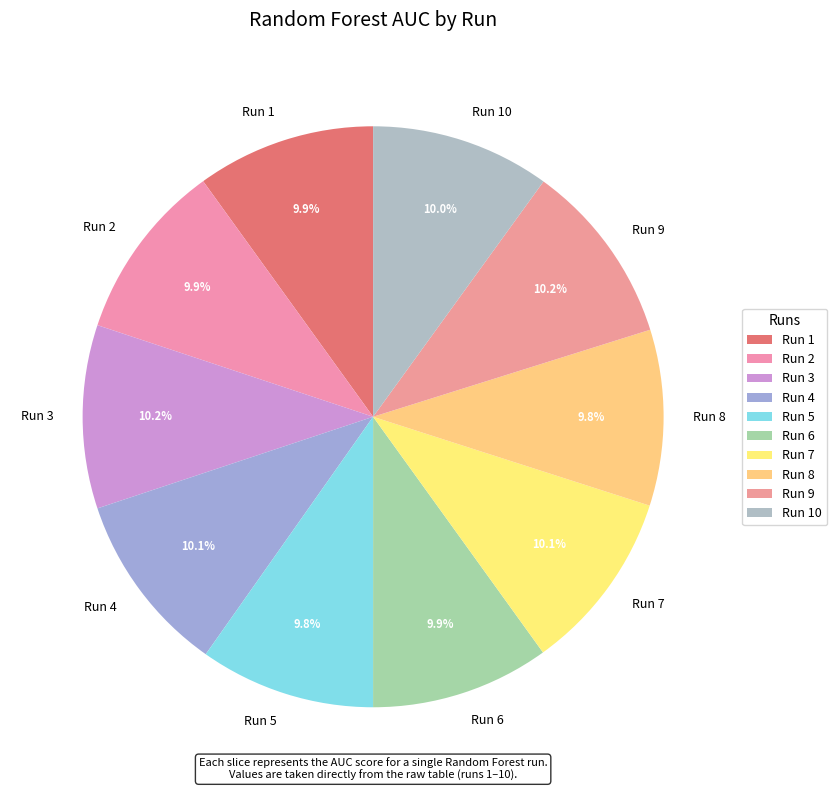

Do Run 1 and Run 3 together represent more than half of the pie?

No